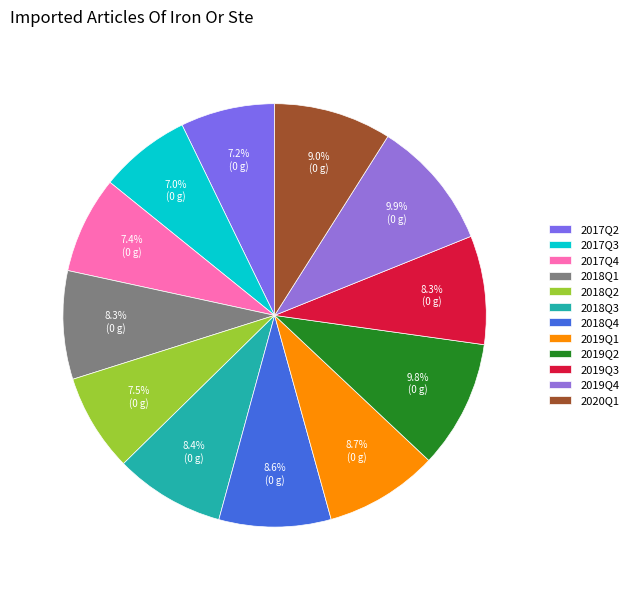

Is it true that 2017Q4 is 7% of the pie?

True